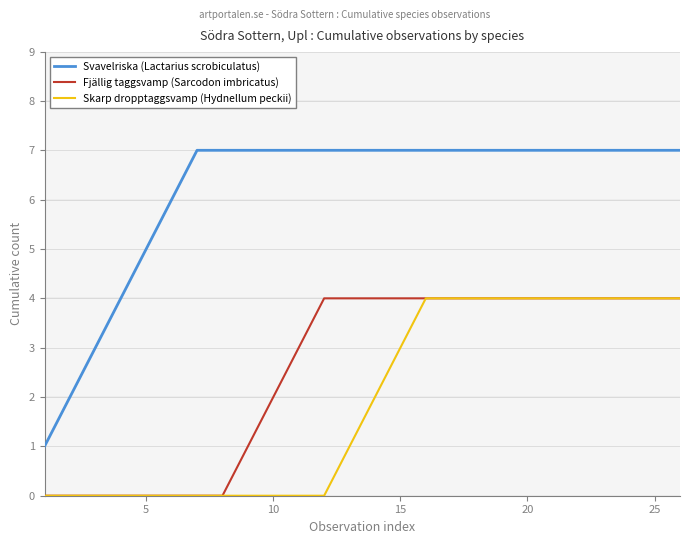

Which series has the largest total across all categories?

Svavelriska (Lactarius scrobiculatus)